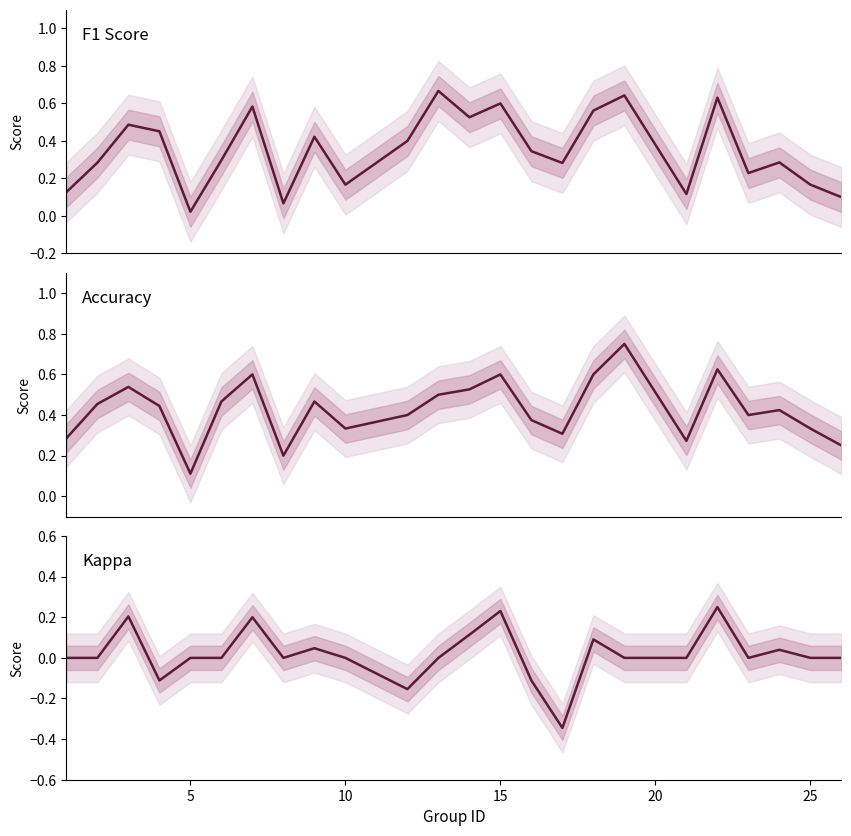

What is the greatest value displayed?

0.8